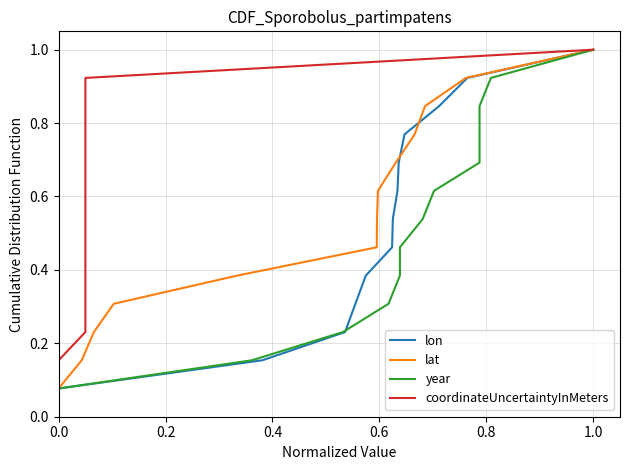

At which label does lon reach its peak?

1.0